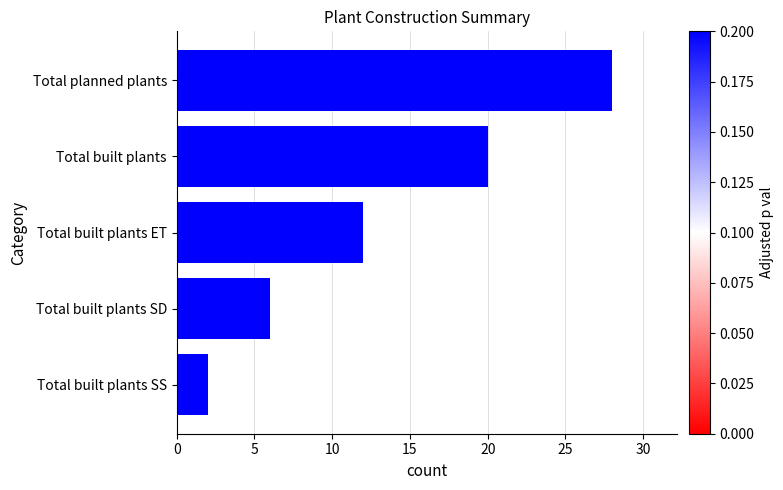

How many values are below 12?

2